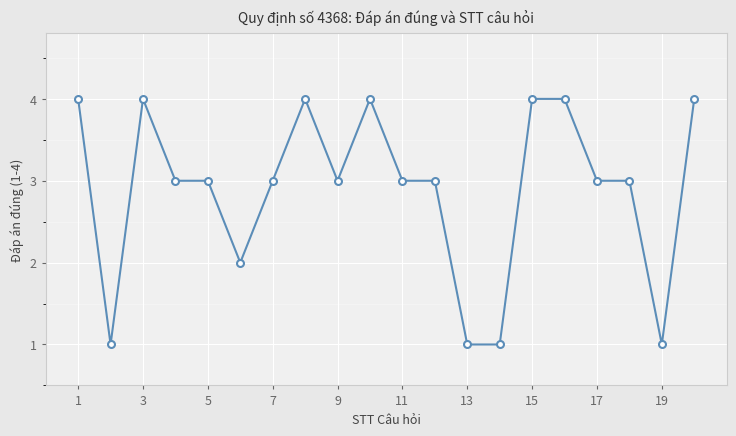

What is the difference between the second highest and minimum values?

3